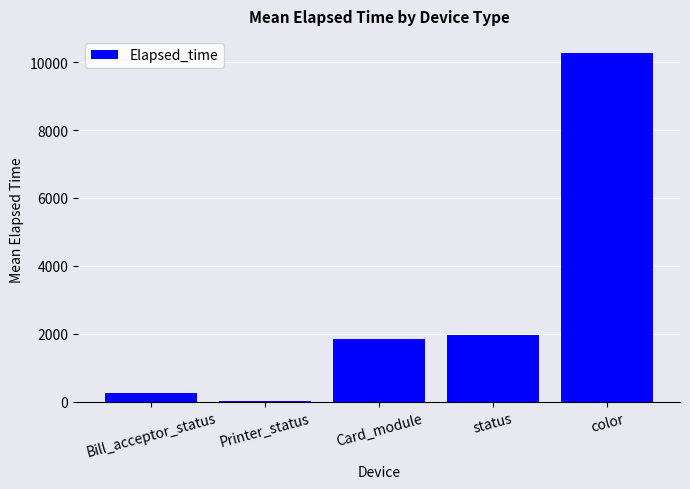

What is the sum of all values?

14360.6